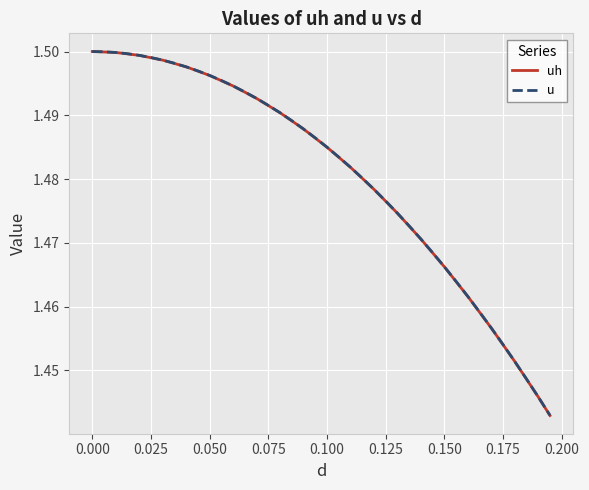

Which series has the widest spread of values?

uh